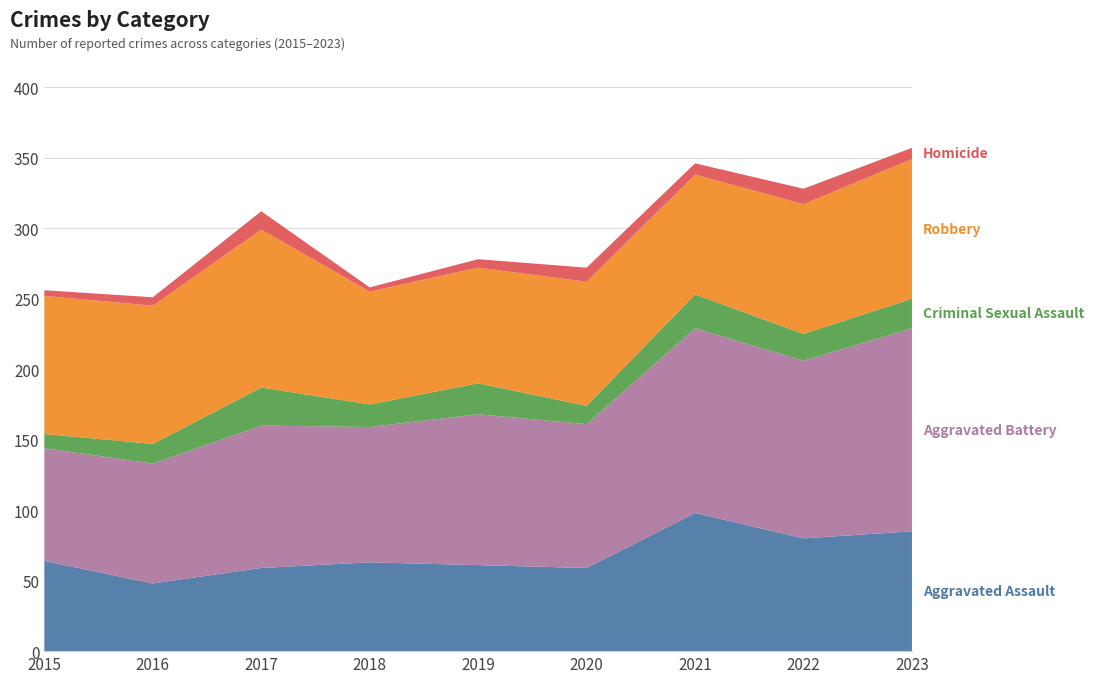

Reading left to right, transcribe all the data shown in this chart.

Aggravated Assault: 2015=64	2016=48	2017=59	2018=63	2019=61	2020=59	2021=98	2022=80	2023=85
Aggravated Battery: 2015=80	2016=85	2017=101	2018=96	2019=107	2020=102	2021=131	2022=126	2023=144
Criminal Sexual Assault: 2015=10	2016=14	2017=27	2018=16	2019=22	2020=13	2021=24	2022=19	2023=21
Robbery: 2015=98	2016=98	2017=112	2018=80	2019=82	2020=88	2021=85	2022=92	2023=99
Homicide: 2015=4	2016=6	2017=13	2018=3	2019=6	2020=10	2021=8	2022=11	2023=8